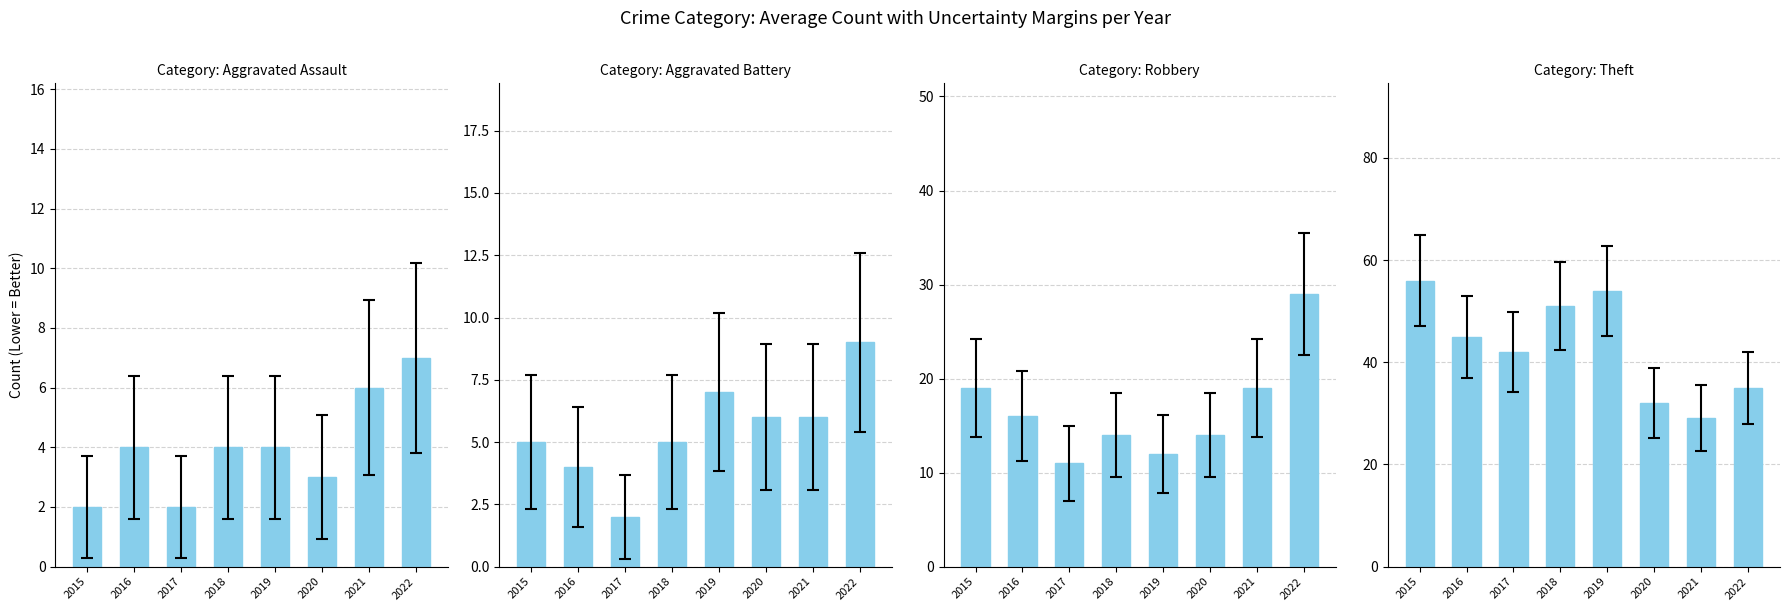

Reading left to right, list all the values displayed in this chart.

Aggravated Assault: 2	4	2	4	4	3	6	7
Aggravated Battery: 5	4	2	5	7	6	6	9
Robbery: 19	16	11	14	12	14	19	29
Theft: 56	45	42	51	54	32	29	35